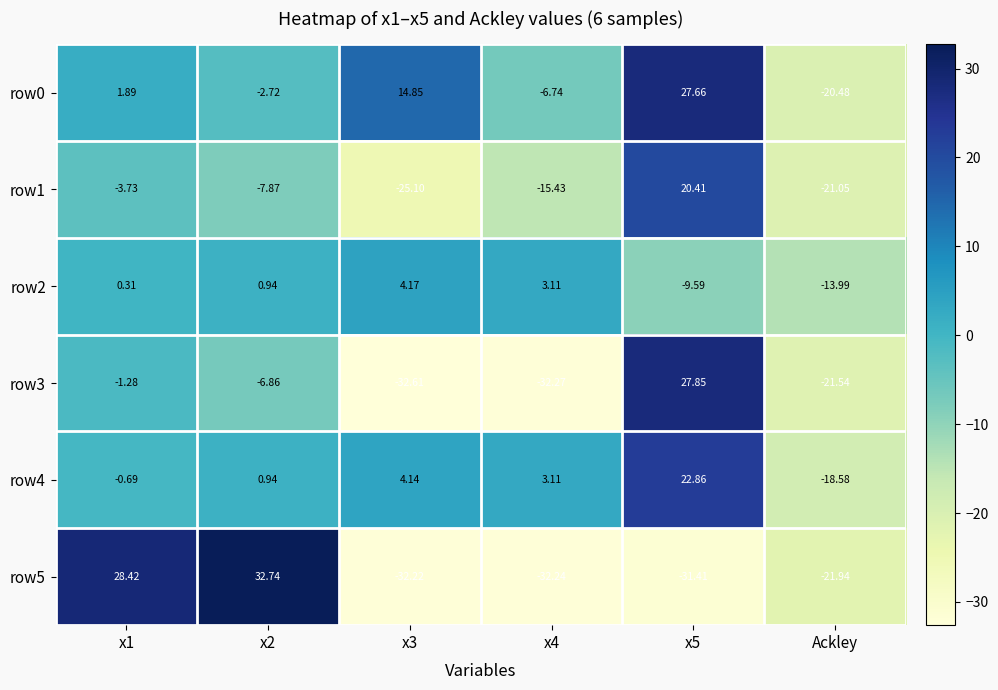

At which label does row2 reach its minimum?

Ackley